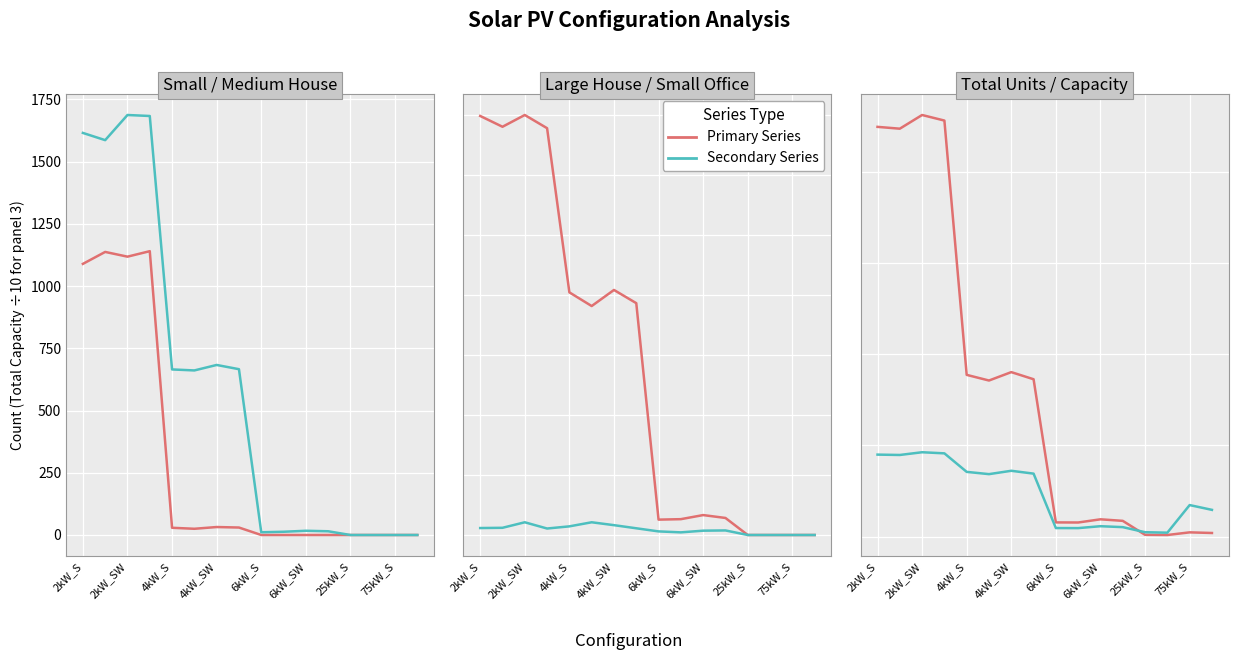

Where does the Total Units series first go above 1710?

2kW_S